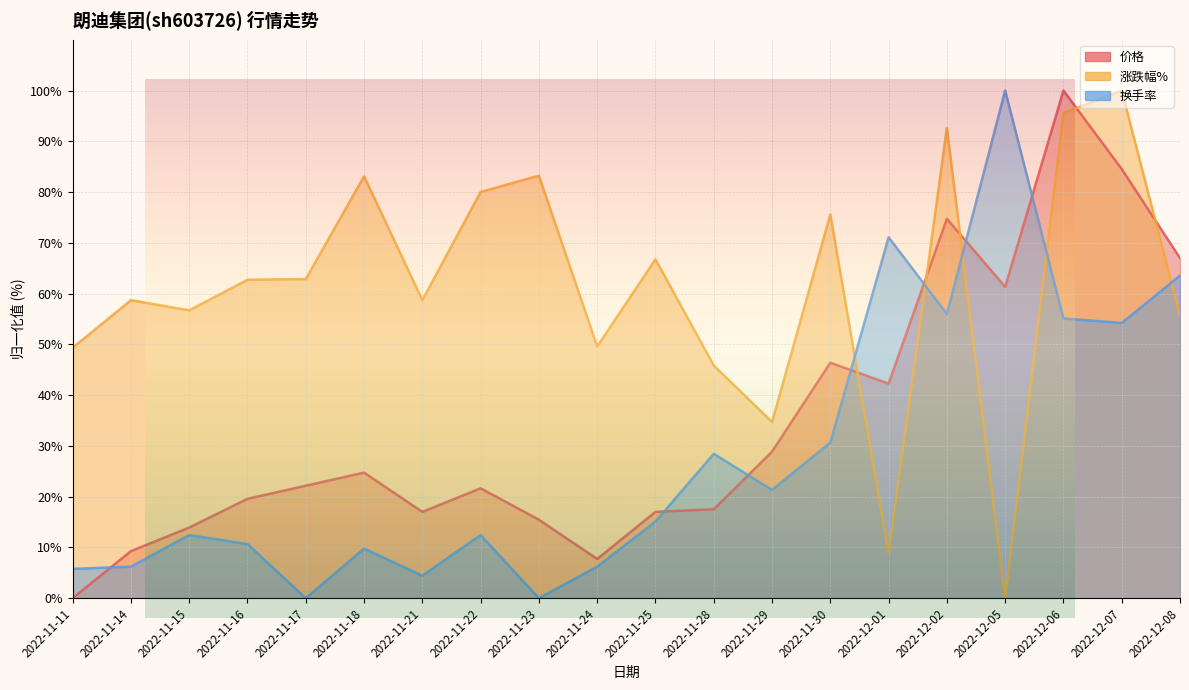

Reading left to right, transcribe all the data shown in this chart.

价格: 2022-11-11=0.0	2022-11-14=9.3	2022-11-15=13.9	2022-11-16=19.6	2022-11-17=22.2	2022-11-18=24.7	2022-11-21=17.0	2022-11-22=21.6	2022-11-23=15.5	2022-11-24=7.7	2022-11-25=17.0	2022-11-28=17.5	2022-11-29=28.9	2022-11-30=46.4	2022-12-01=42.3	2022-12-02=74.7	2022-12-05=61.3	2022-12-06=100.0	2022-12-07=84.5	2022-12-08=67.0
涨跌幅%: 2022-11-11=49.3	2022-11-14=58.7	2022-11-15=56.7	2022-11-16=62.7	2022-11-17=62.9	2022-11-18=83.1	2022-11-21=58.7	2022-11-22=80.0	2022-11-23=83.2	2022-11-24=49.6	2022-11-25=66.8	2022-11-28=45.8	2022-11-29=34.7	2022-11-30=75.6	2022-12-01=8.8	2022-12-02=92.6	2022-12-05=0.0	2022-12-06=95.6	2022-12-07=100.0	2022-12-08=55.6
换手率: 2022-11-11=5.8	2022-11-14=6.2	2022-11-15=12.4	2022-11-16=10.7	2022-11-17=0.0	2022-11-18=9.8	2022-11-21=4.4	2022-11-22=12.4	2022-11-23=0.0	2022-11-24=6.2	2022-11-25=15.1	2022-11-28=28.4	2022-11-29=21.3	2022-11-30=30.7	2022-12-01=71.1	2022-12-02=56.0	2022-12-05=100.0	2022-12-06=55.1	2022-12-07=54.2	2022-12-08=63.6